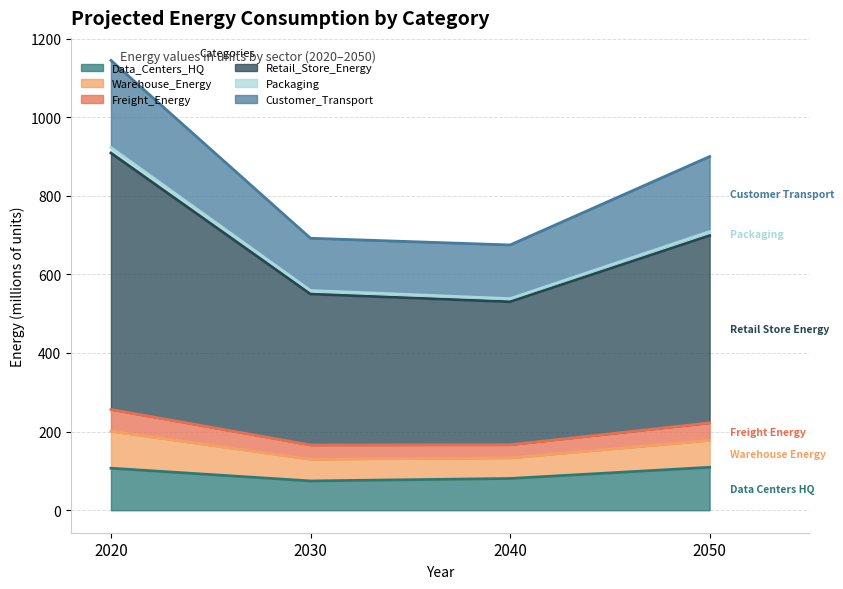

What is the difference between the maximum and second lowest values in the Data_Centers_HQ series?

28.4